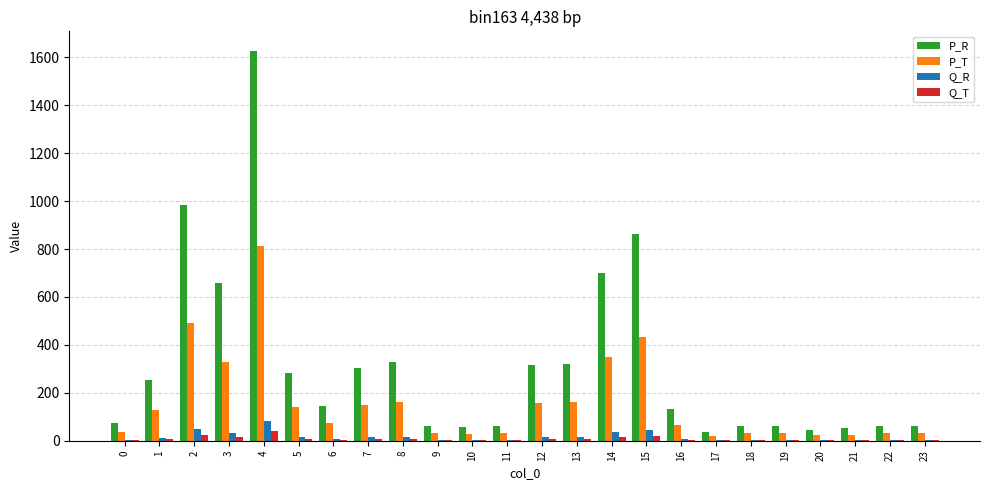

What is the sum of all P_T values?

3773.8